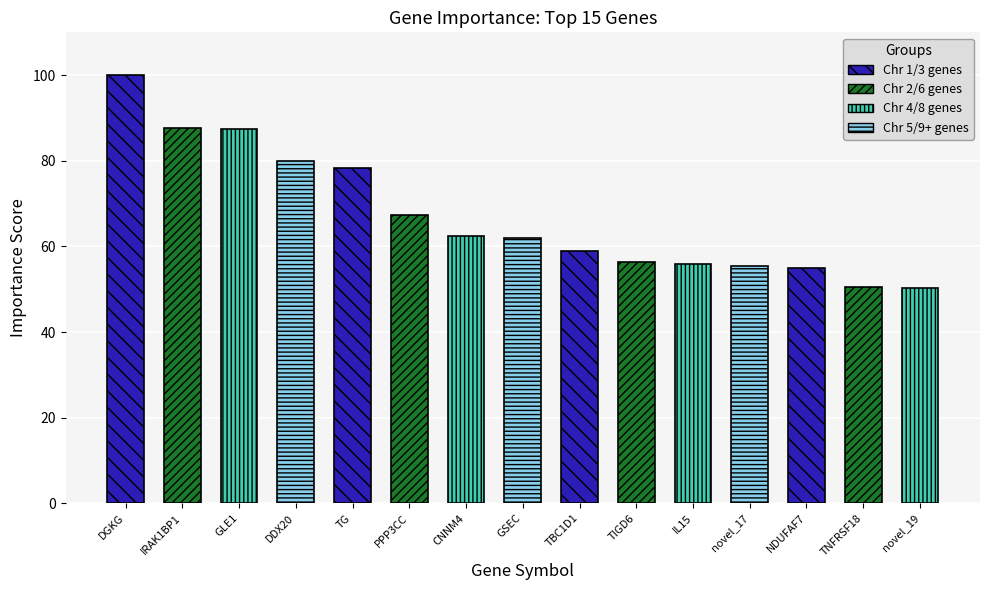

At which label is the value closest to 75?

TG